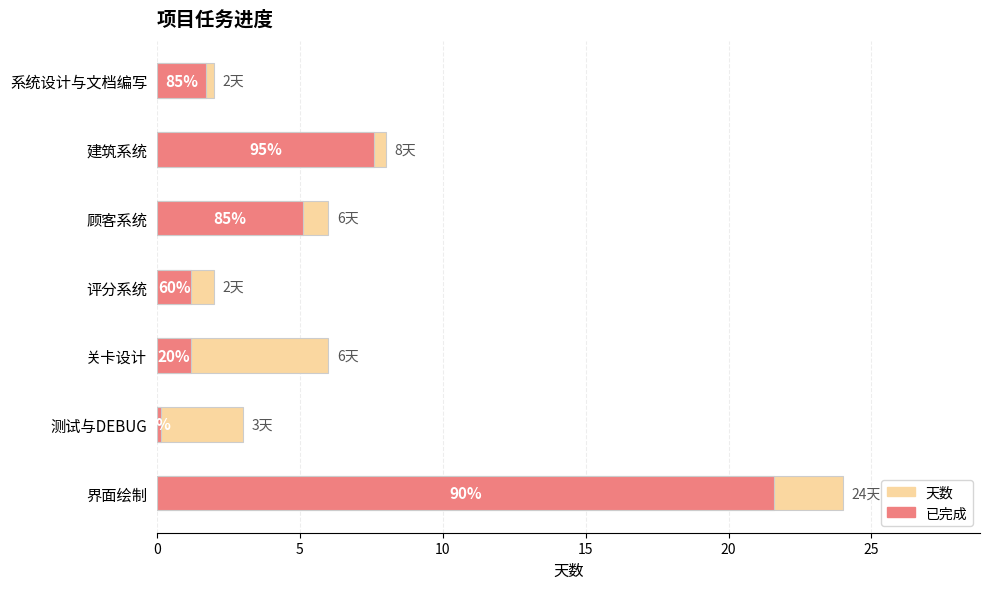

Is it true that 天数 equals 10.1 at 关卡设计?

False